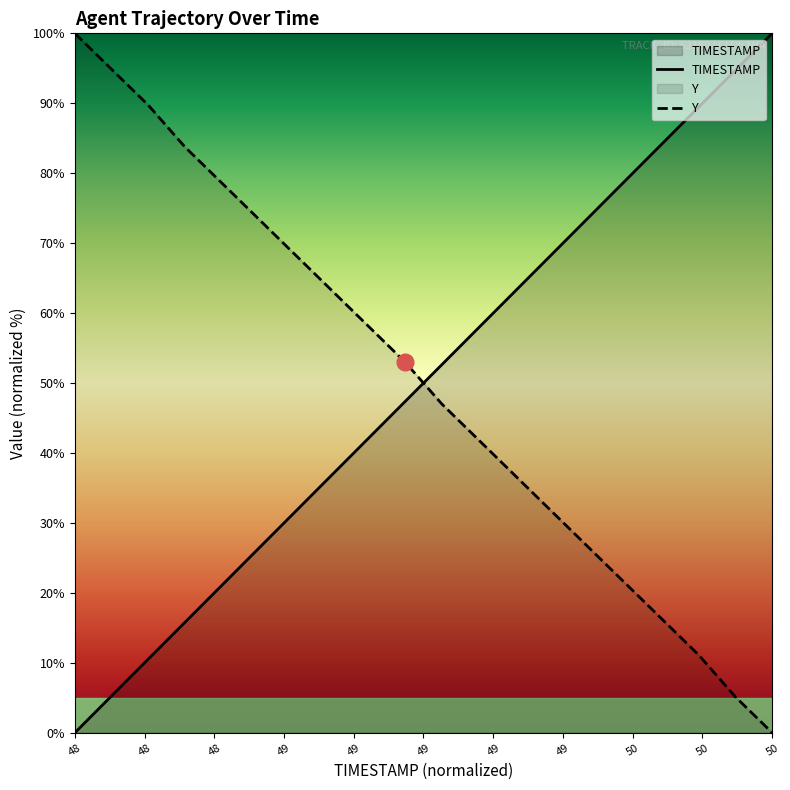

How many times do Y and TIMESTAMP cross each other?

1